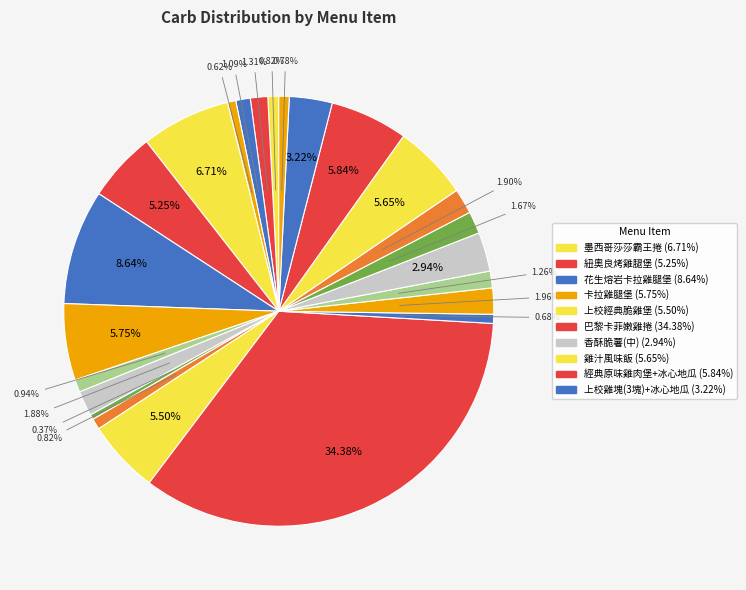

To the nearest percent, what is the average slice percentage?

4%